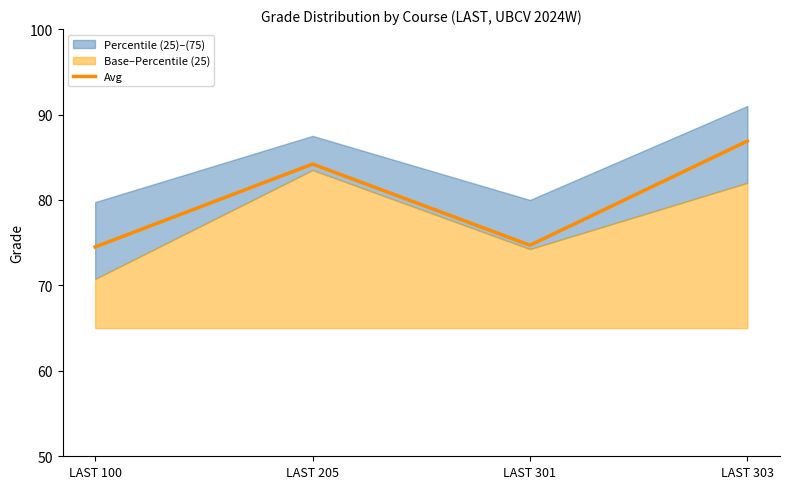

What is the minimum value shown in the chart?

74.5